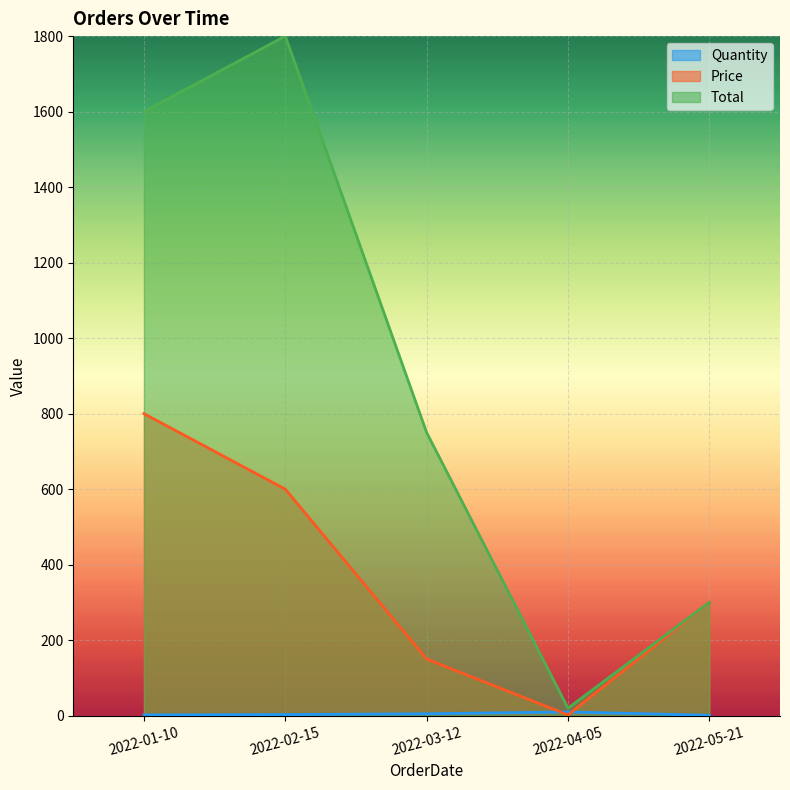

What is the label of the 3rd point from the left?

2022-03-12